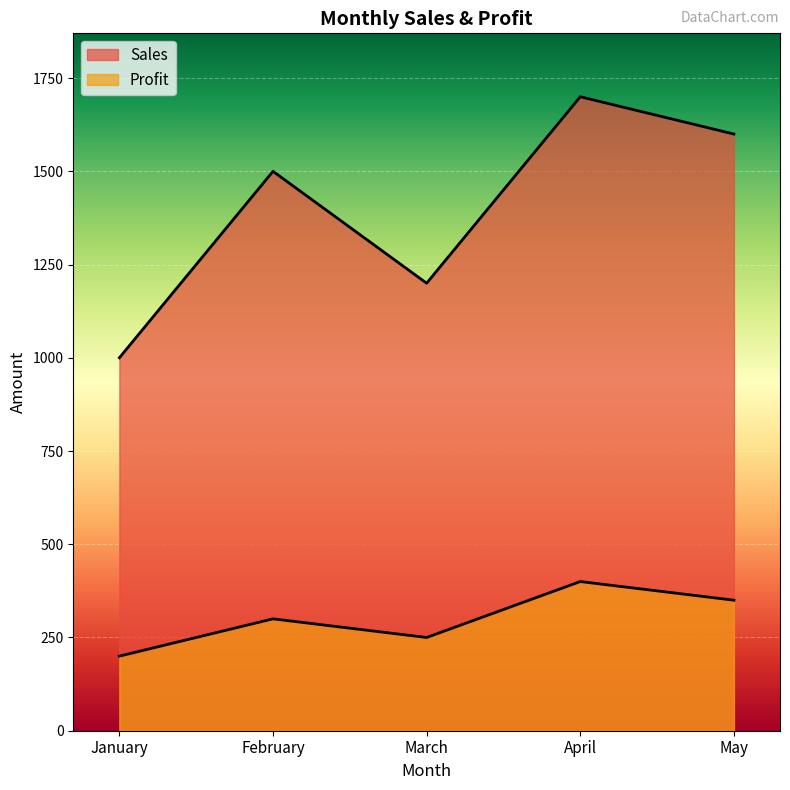

True or false: Profit and Sales intersect in this chart.

False